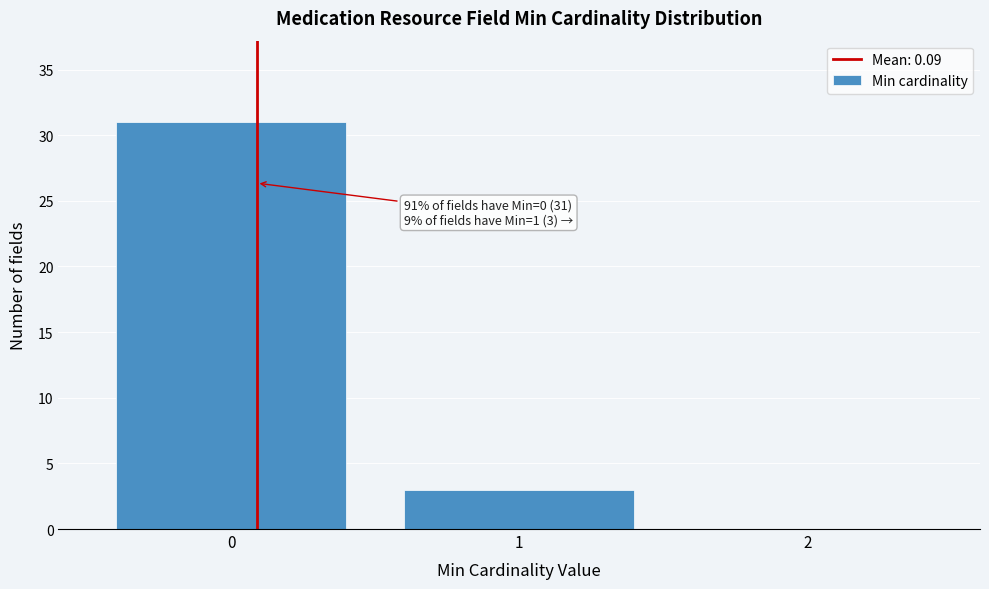

Over which range of the x-axis is the bar tallest?

-0.5 to 0.5